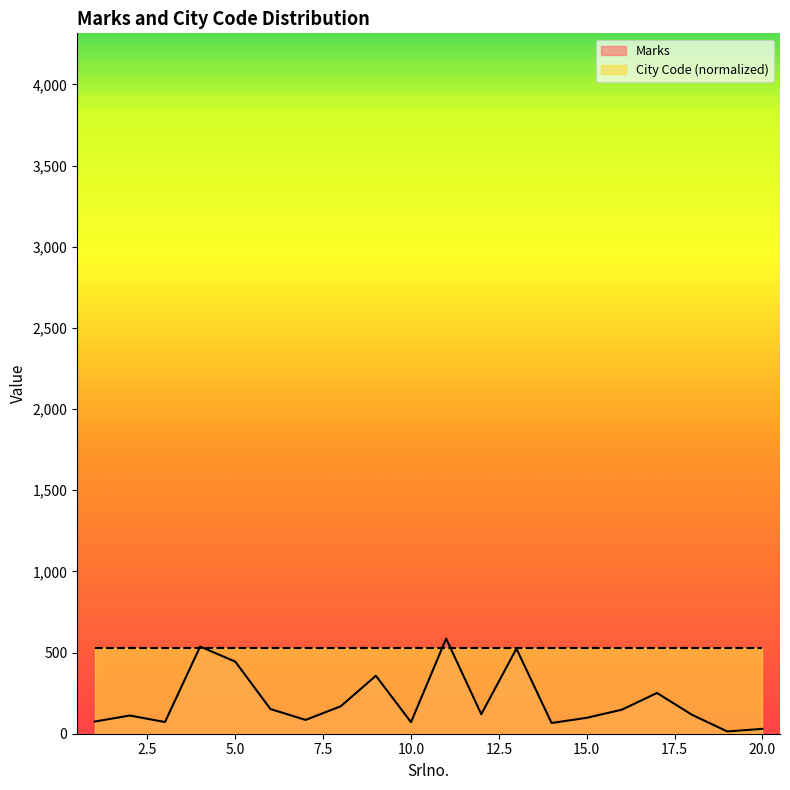

Reading left to right, list all the values displayed in this chart.

75	112	72	537	444	152	85	169	357	71	586	120	524	66	98	148	251	116	14	30